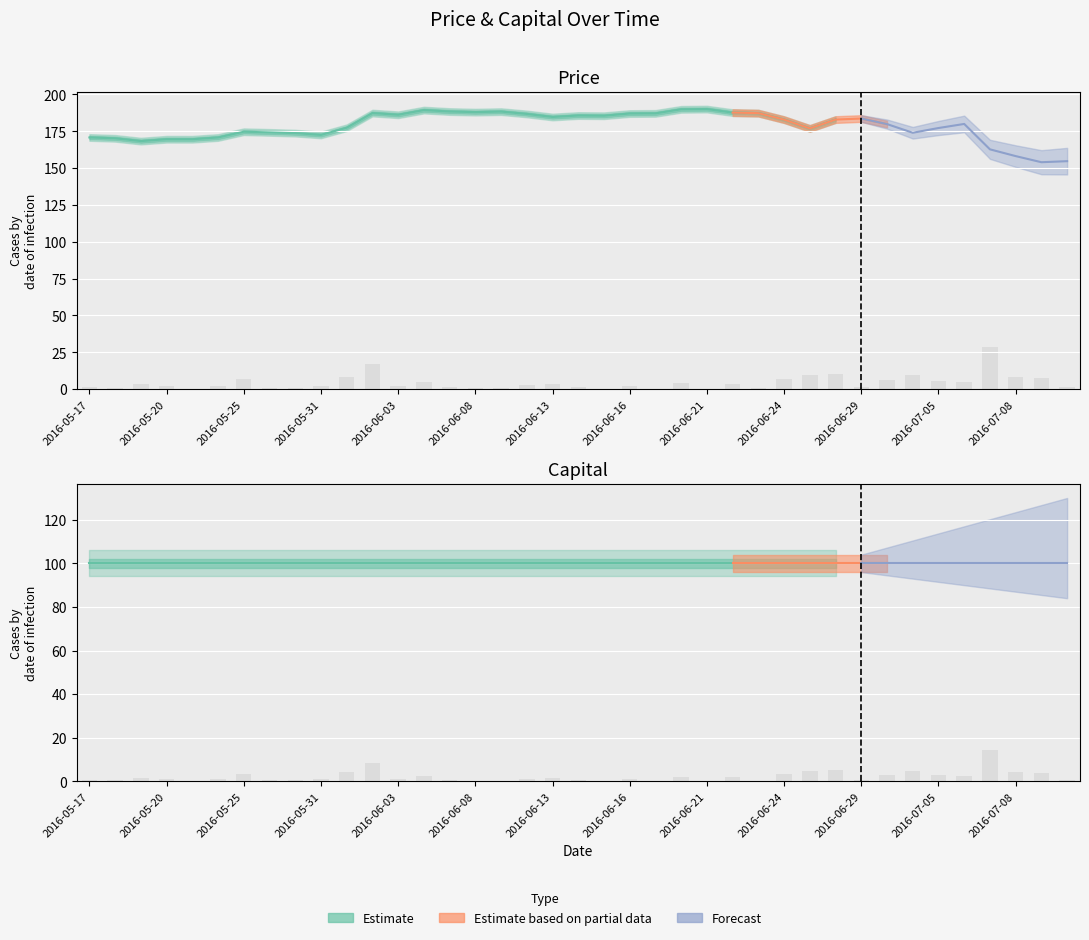

How many bars are there in each group?

3